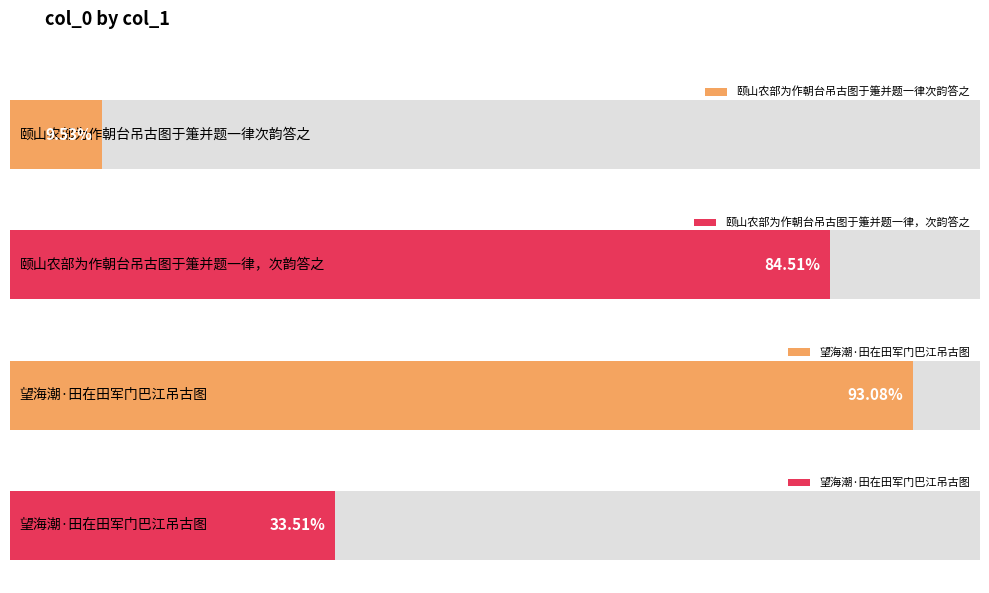

What is the label of the 1st bar from the right?

望海潮·田在田军门巴江吊古图